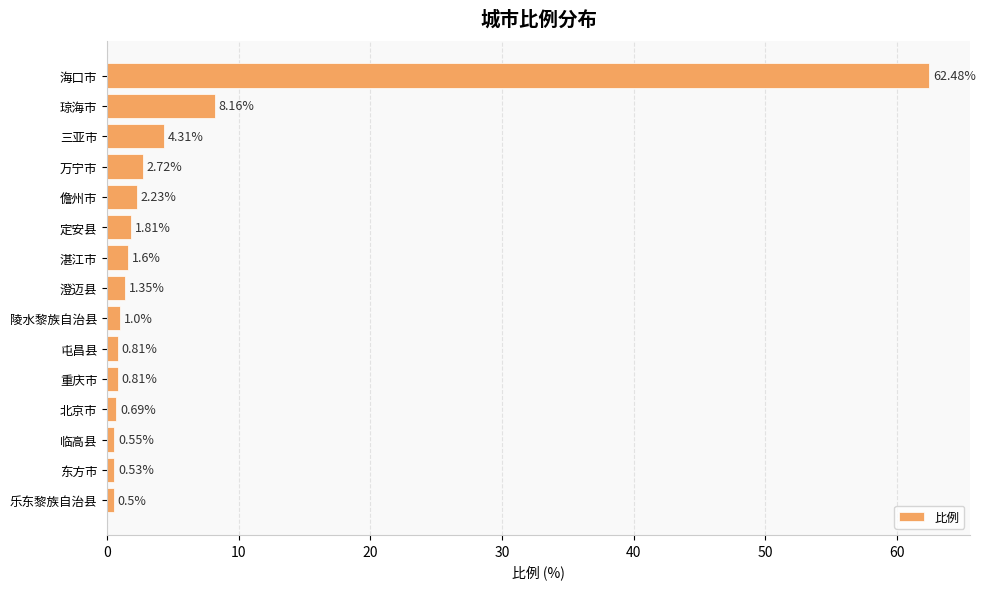

What is the label of the 15th bar from the top?

乐东黎族自治县